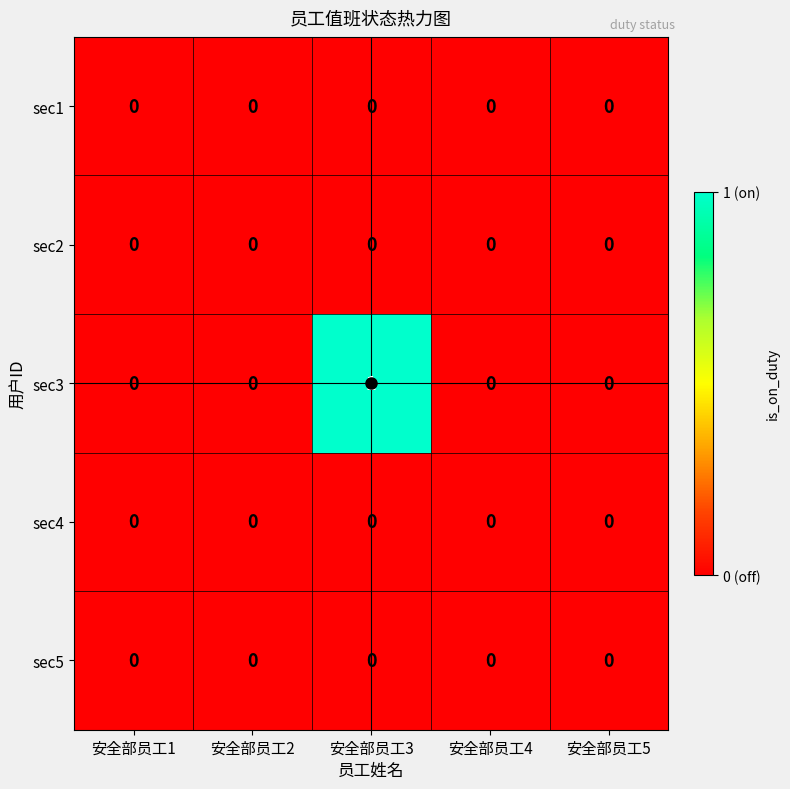

Which series has the largest total across all categories?

sec3